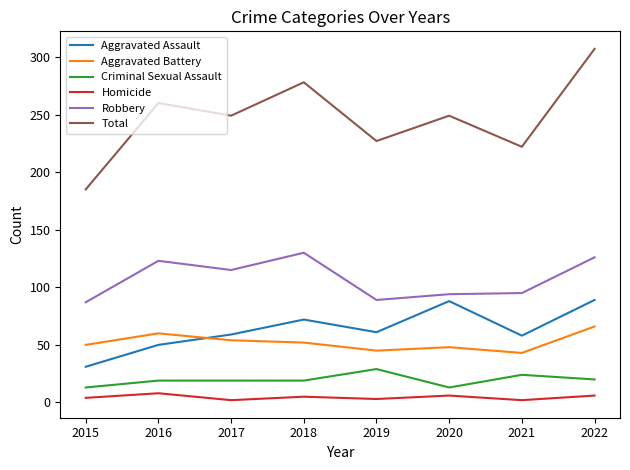

True or false: Aggravated Assault has a value of 24 at 2022.

False